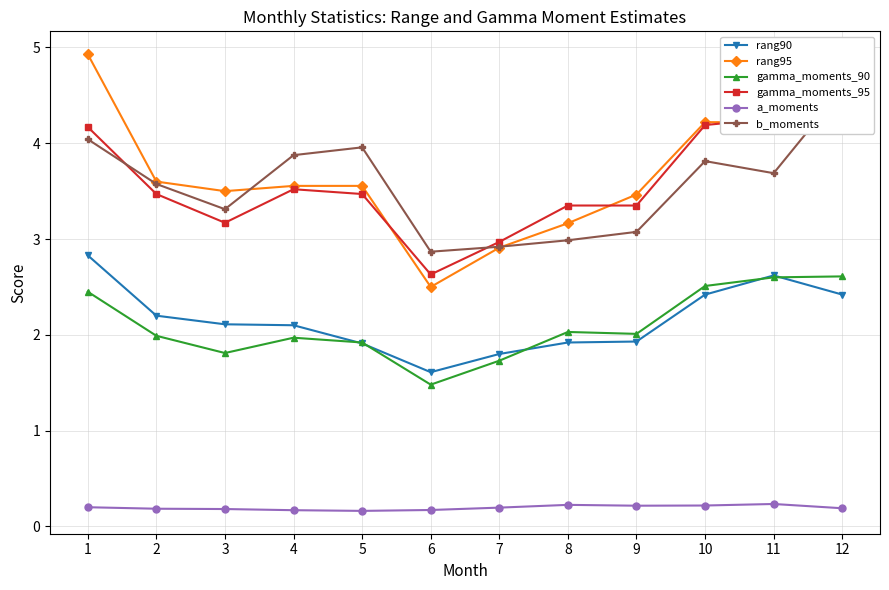

True or false: b_moments has a value of 5.1 at 4.

False